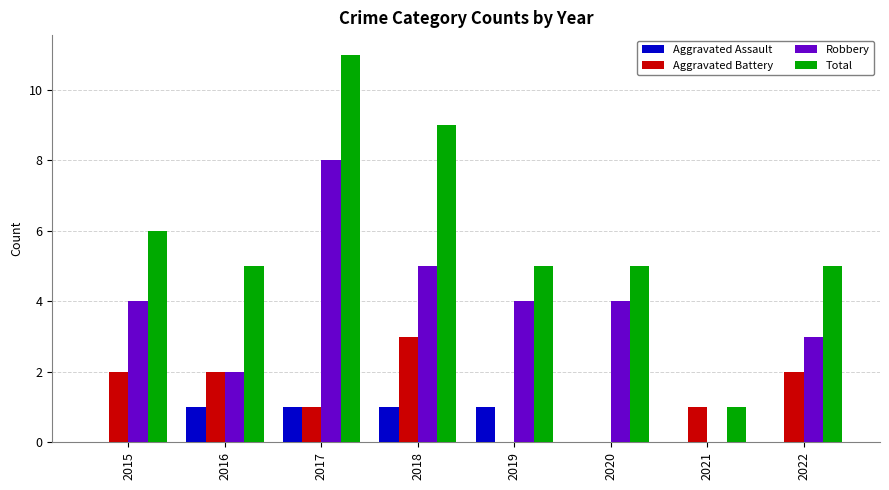

What is the sum of all Total values?

47